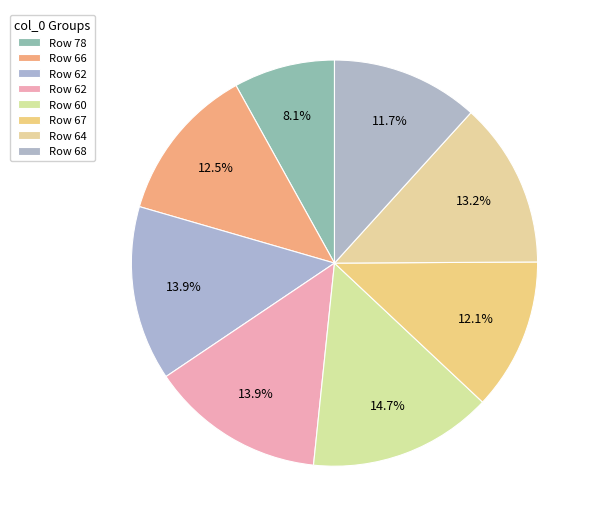

Is there a majority slice in this chart?

No